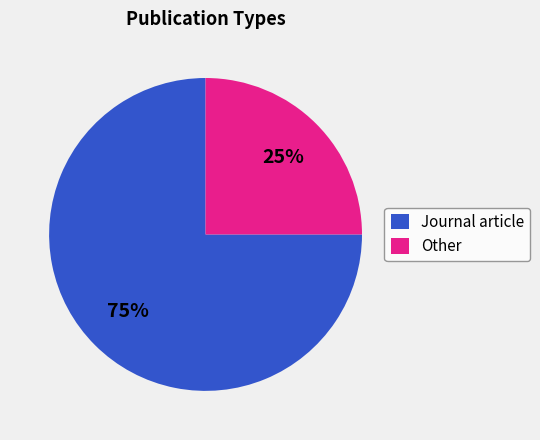

What is the ratio of the value at Journal article to the value at Other?

3.0